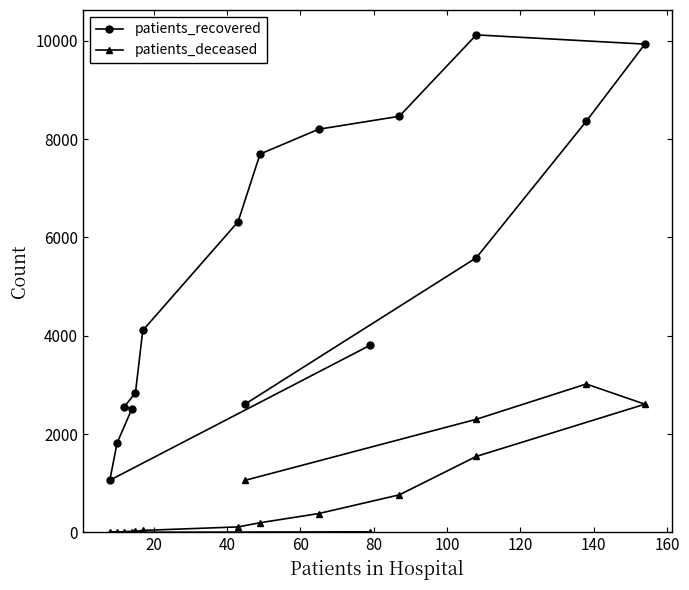

What is the difference between the maximum and minimum values in the patients_deceased series?

3017